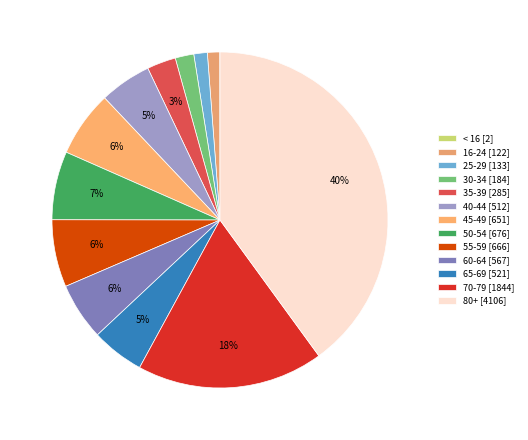

Which category has the smallest portion of the pie?

< 16